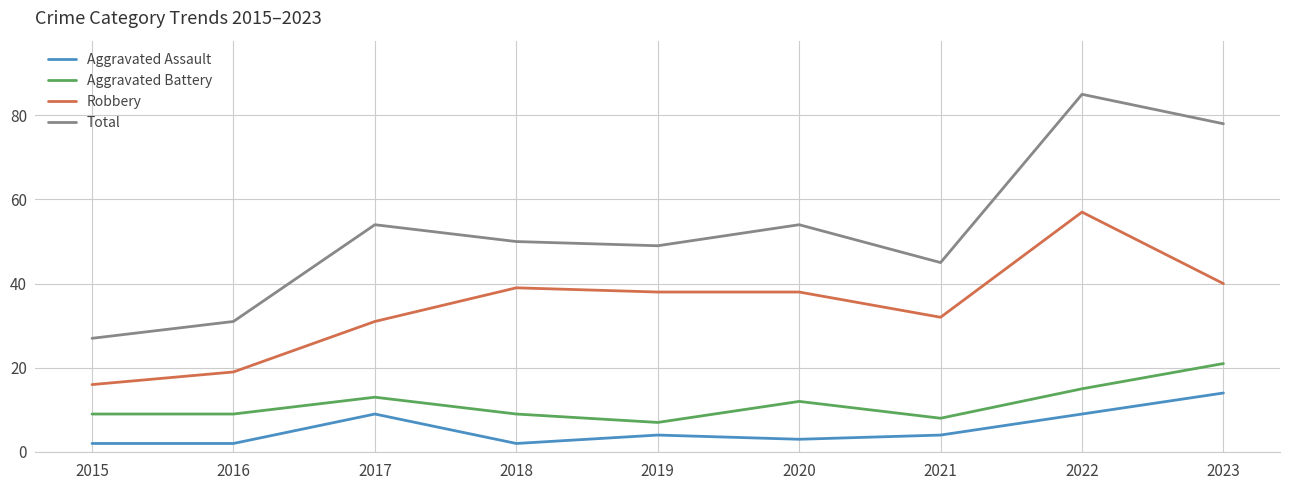

How many values in the Total series are below 50?

4